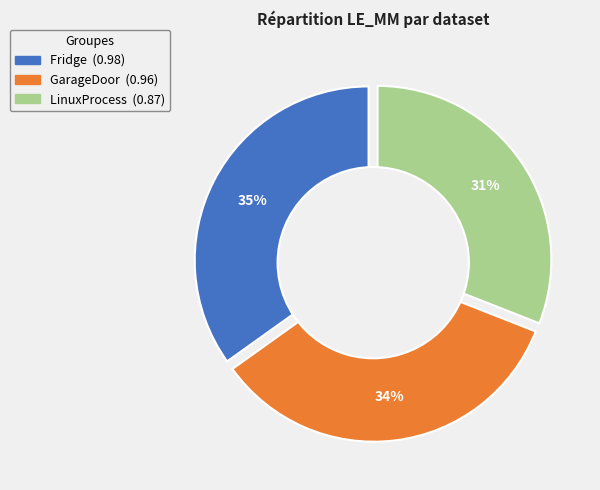

What percentage is the Fridge slice, to the nearest percent?

35%